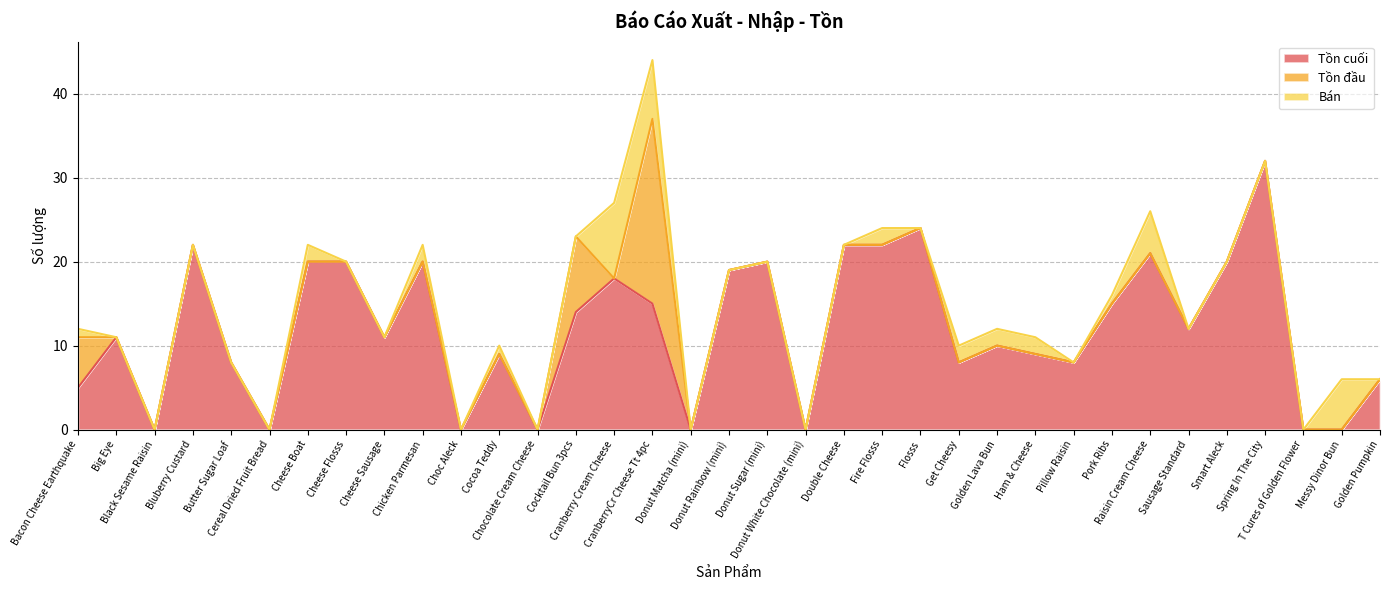

Where is the first local maximum for Bán?

Cheese Boat